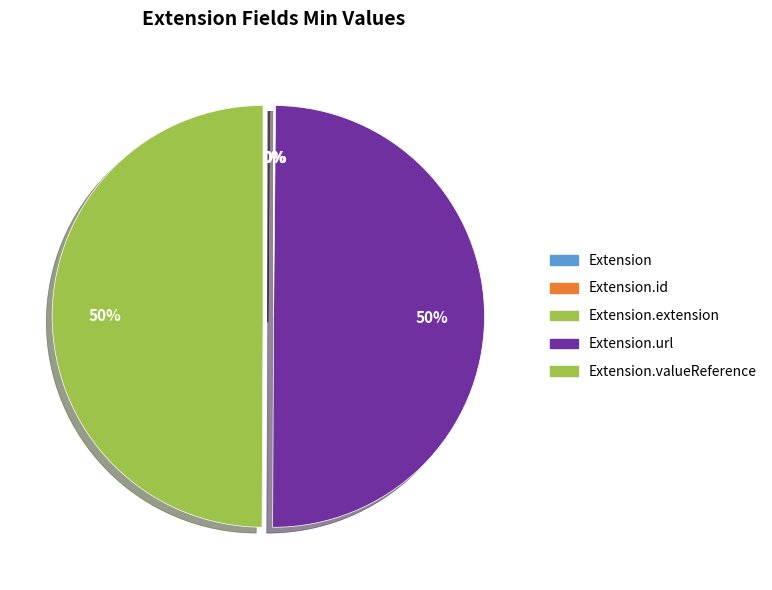

To the nearest percent, what is the difference between the largest and smallest slice percentages?

50%